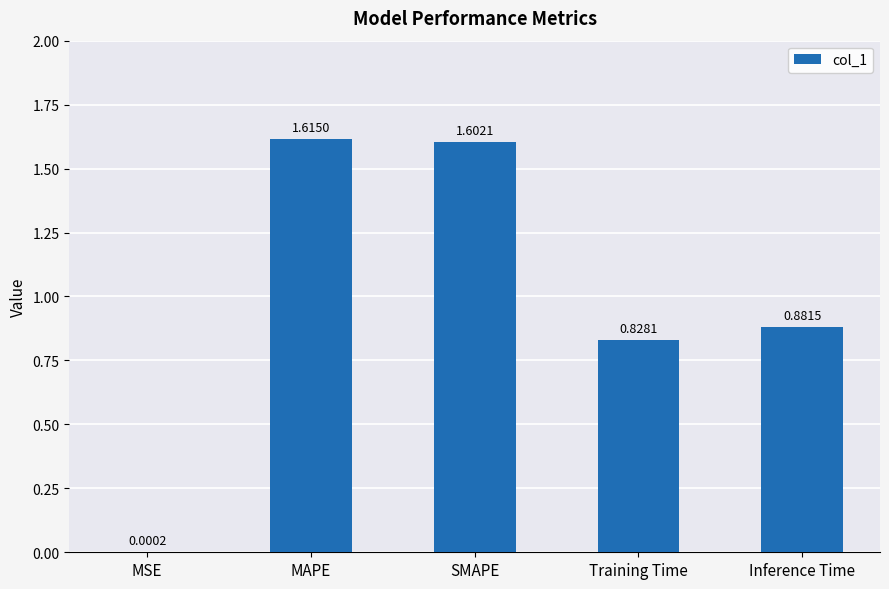

What is the change in value from MSE to Training Time?

+0.8